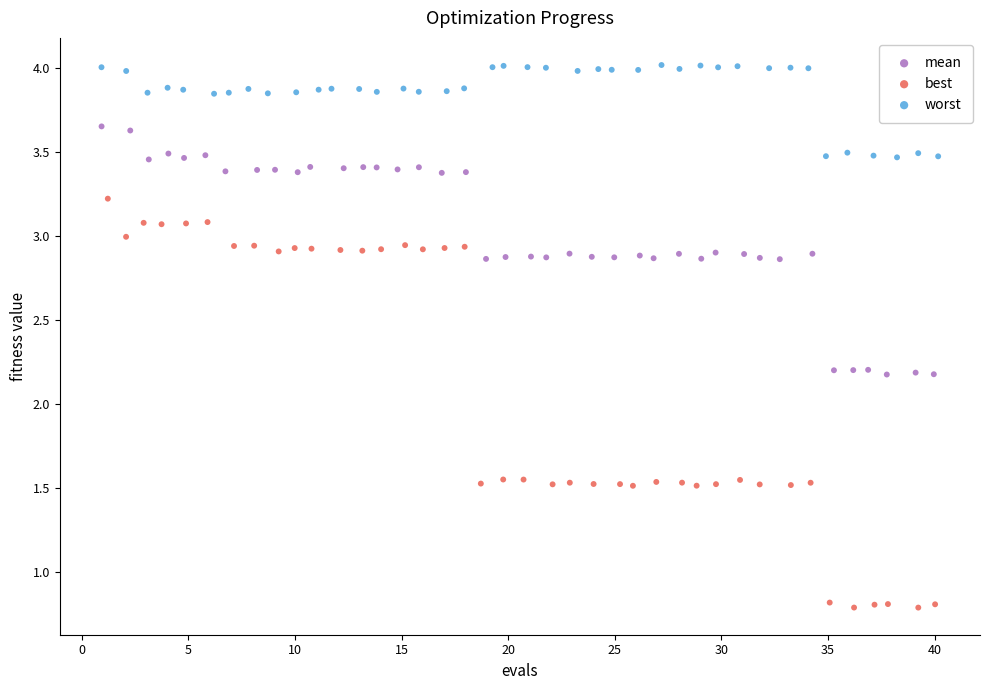

Which series has the widest spread of Y values?

best